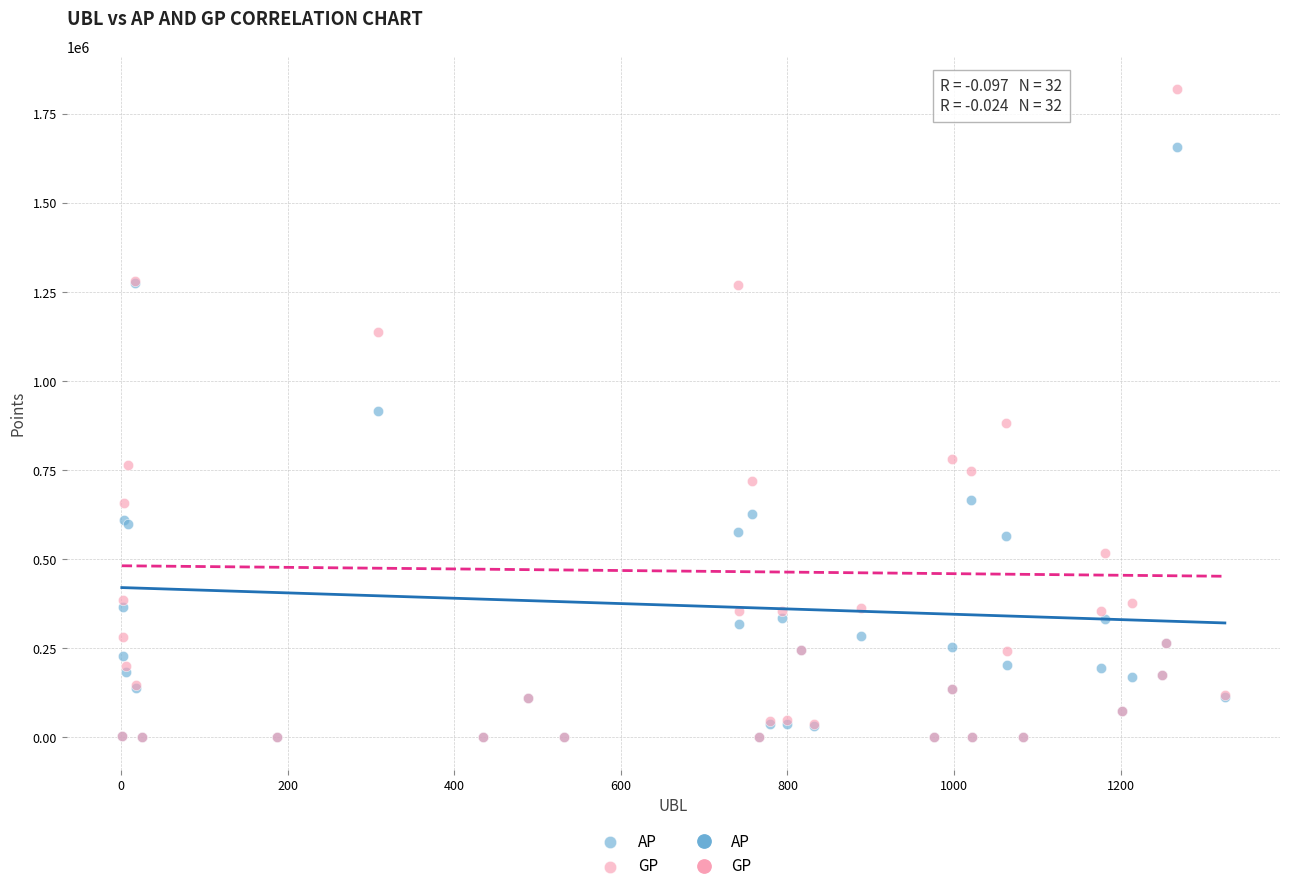

Which series contains the highest Y value?

GP